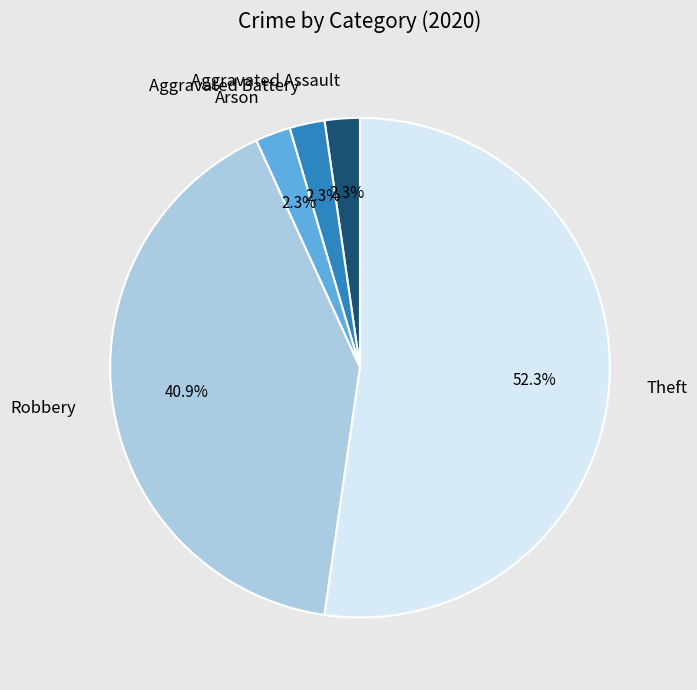

To the nearest percent, what is the average slice percentage?

20%